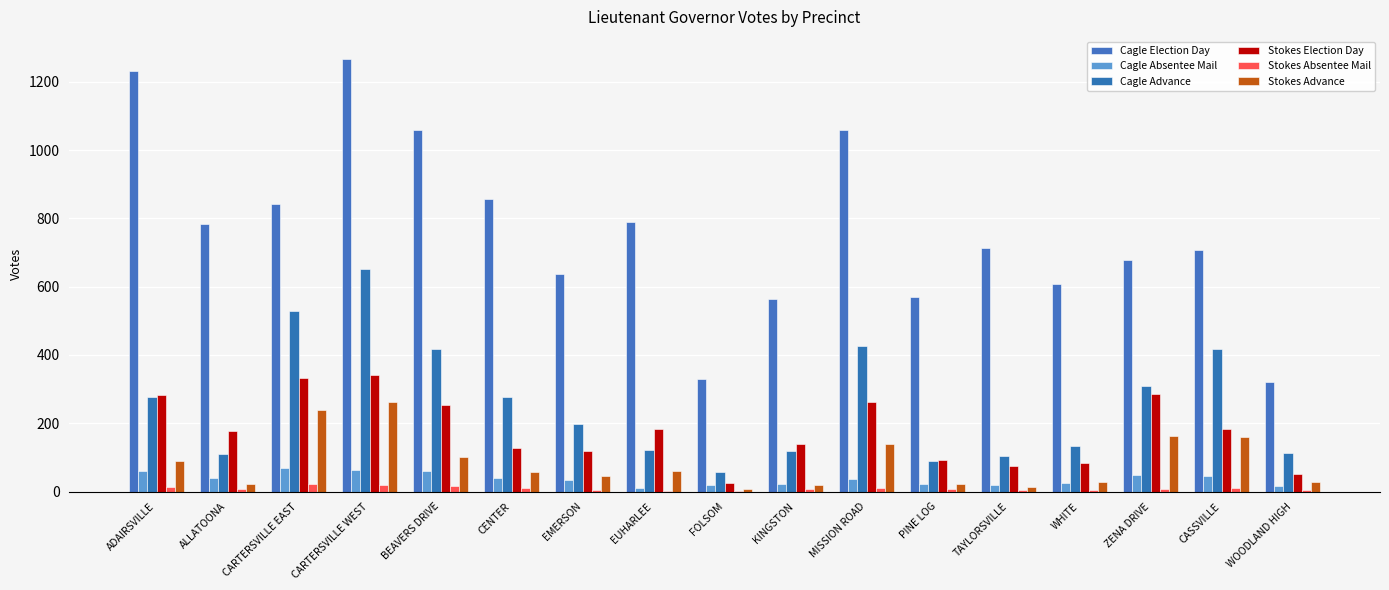

Count the number of data series in this chart.

6